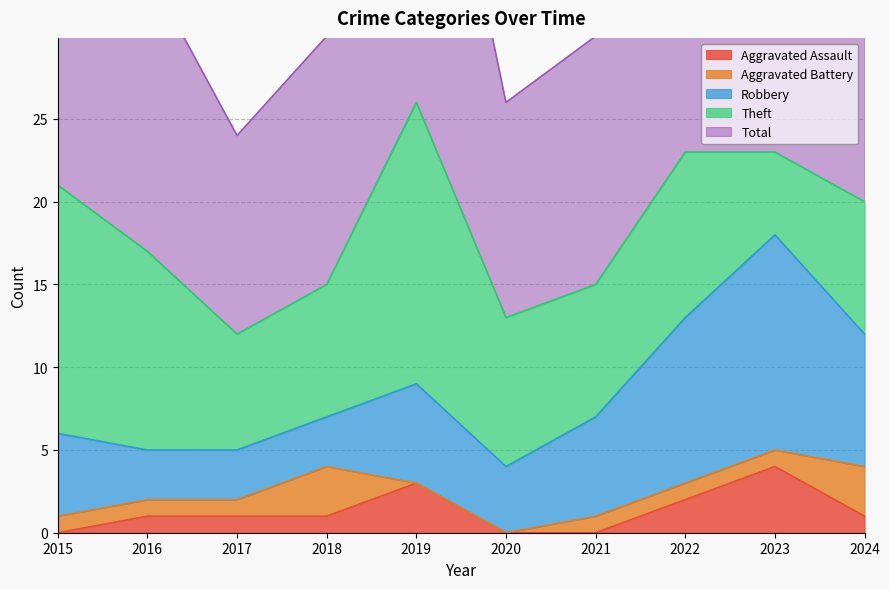

At which category does the chart reach its peak across all series?

2019